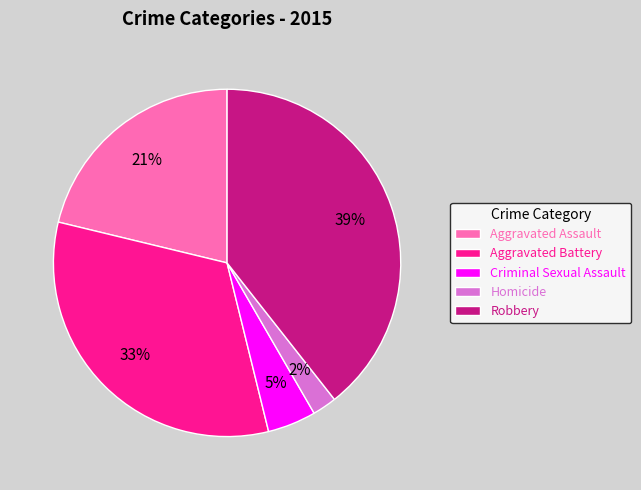

To the nearest percent, what is the difference between the Criminal Sexual Assault and Aggravated Battery slice percentages?

28%